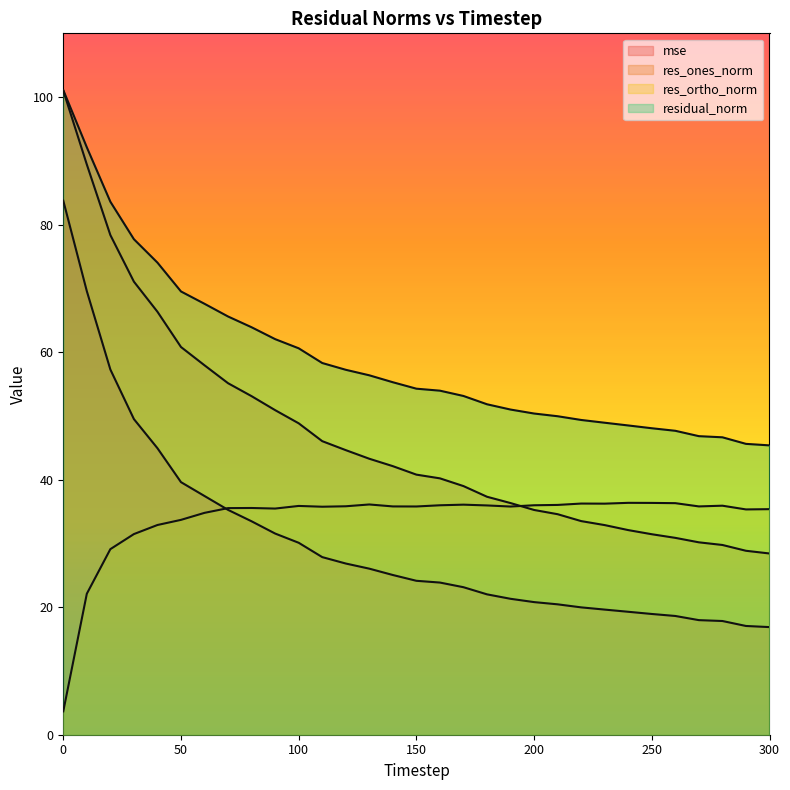

List the series in order of their peak value, lowest first.

res_ortho_norm, mse, res_ones_norm, residual_norm